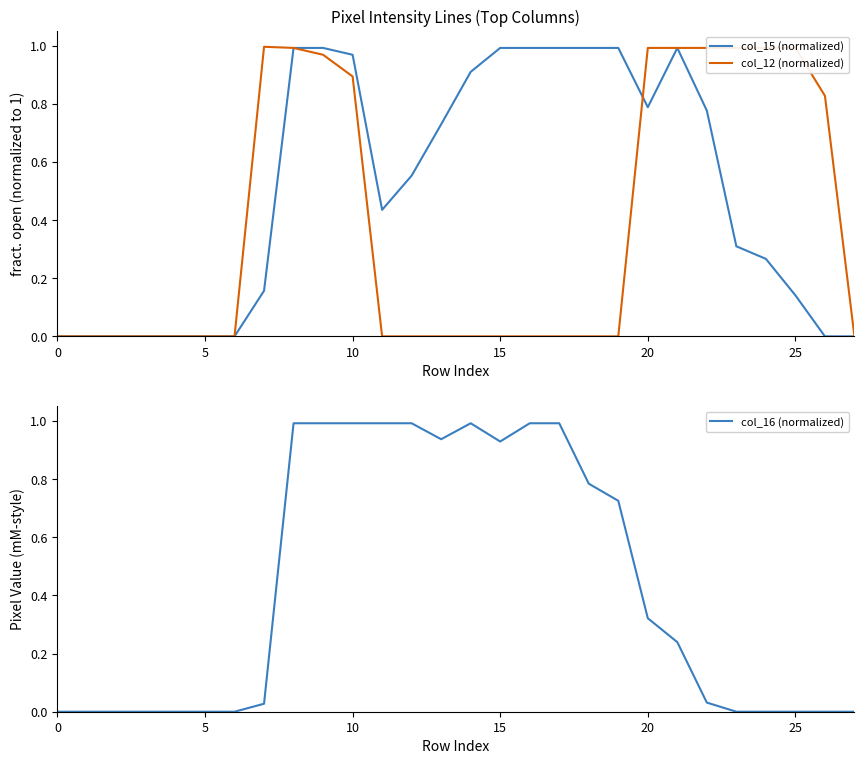

In col_15 (normalized), how many points are lower than both neighbors (excluding endpoints)?

2